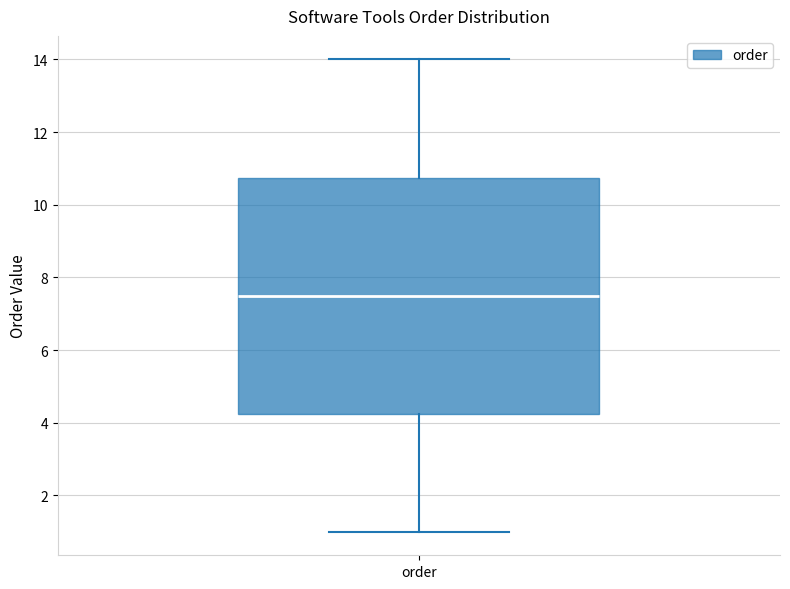

Read this box plot against the y-axis: the position of the median line, the range covered by the box, and the ends of both whiskers. The values are not printed on the chart, so give them approximately, as read against the axis.

median 7.6, box 4.2 to 10.8, whiskers 1.0 to 14.0